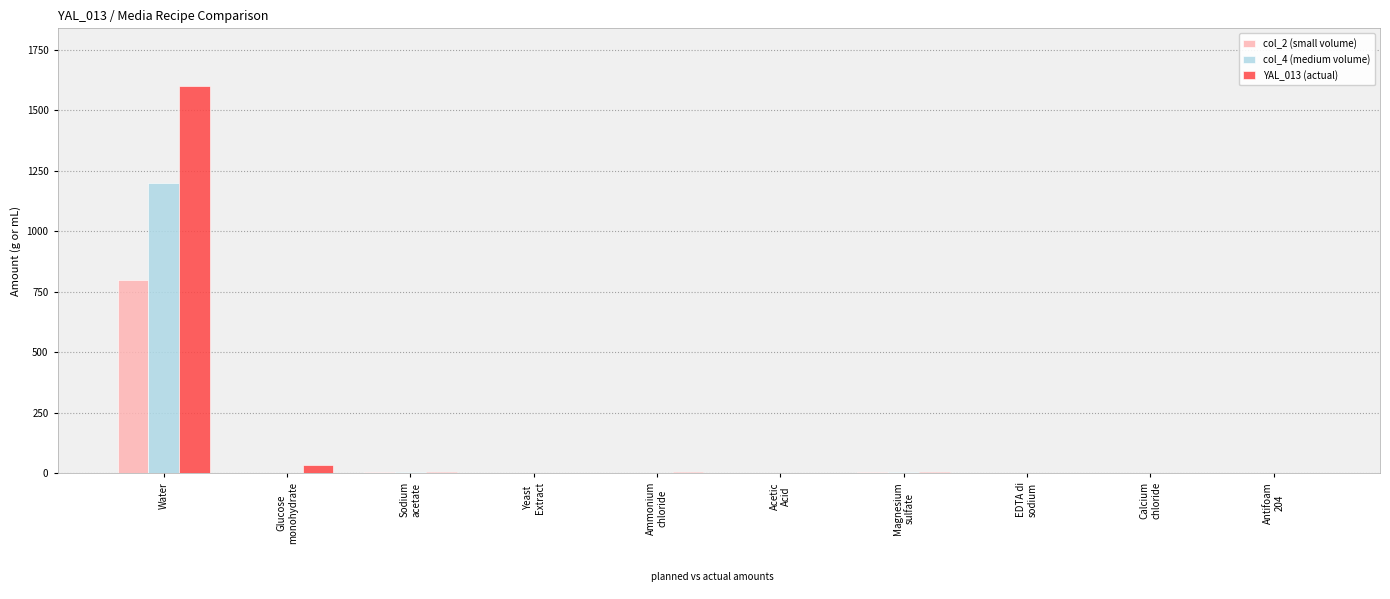

The YAL_013 (actual) series shows 1600.0 at Water. True or false?

True